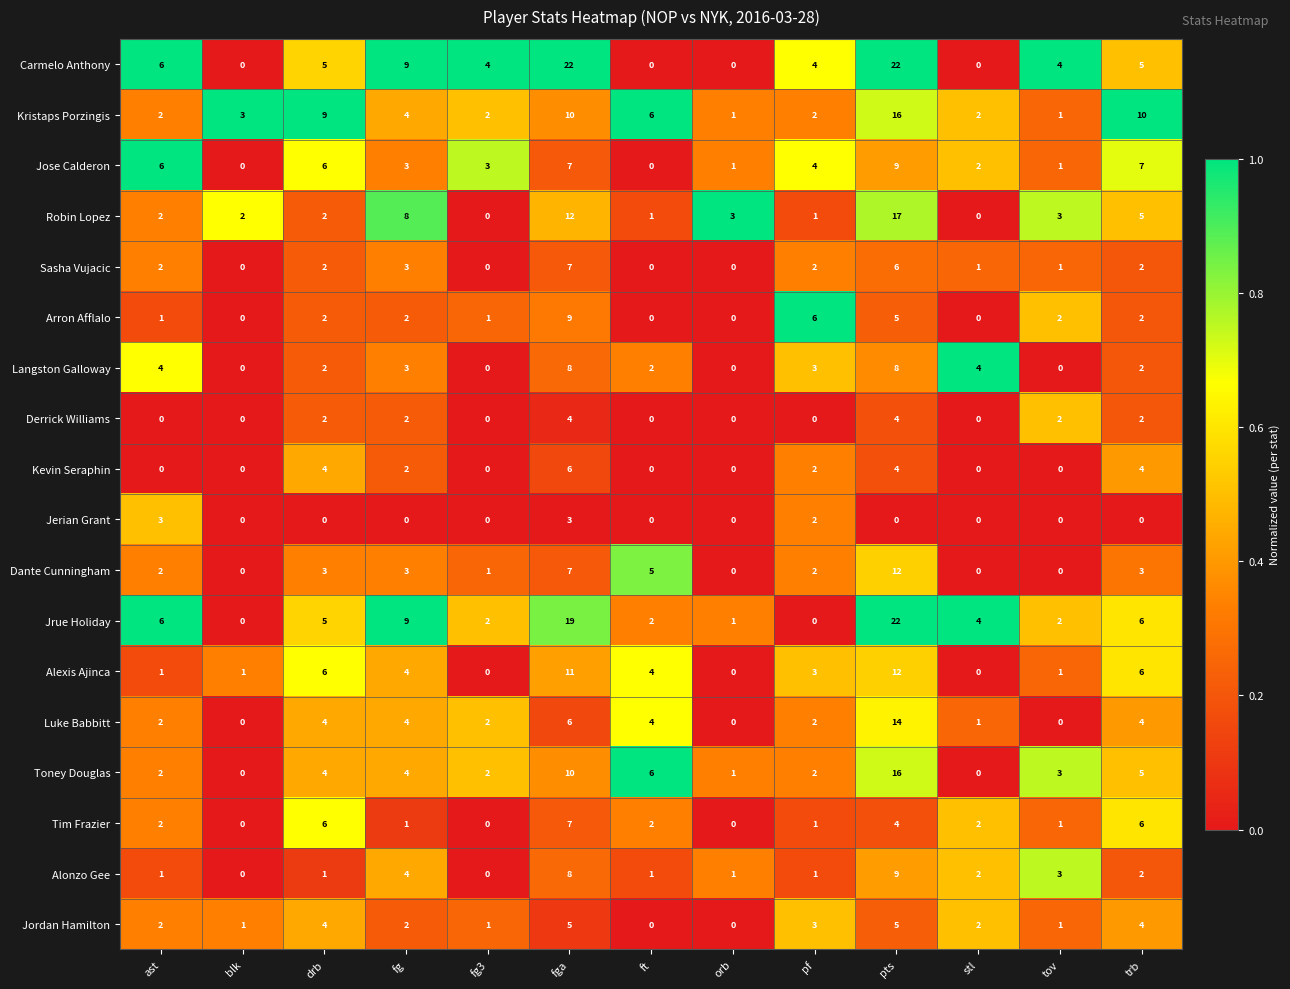

What is the total value across all series at fg?

67